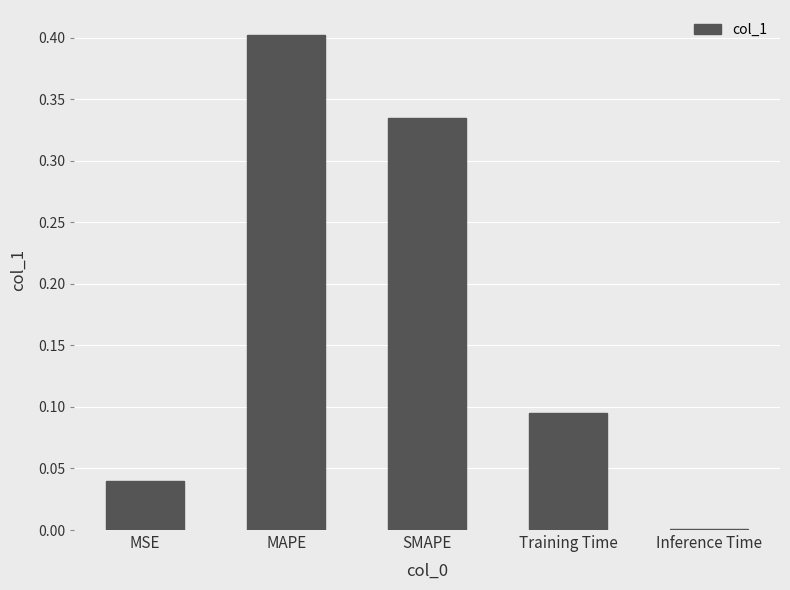

What is the greatest value displayed?

0.4